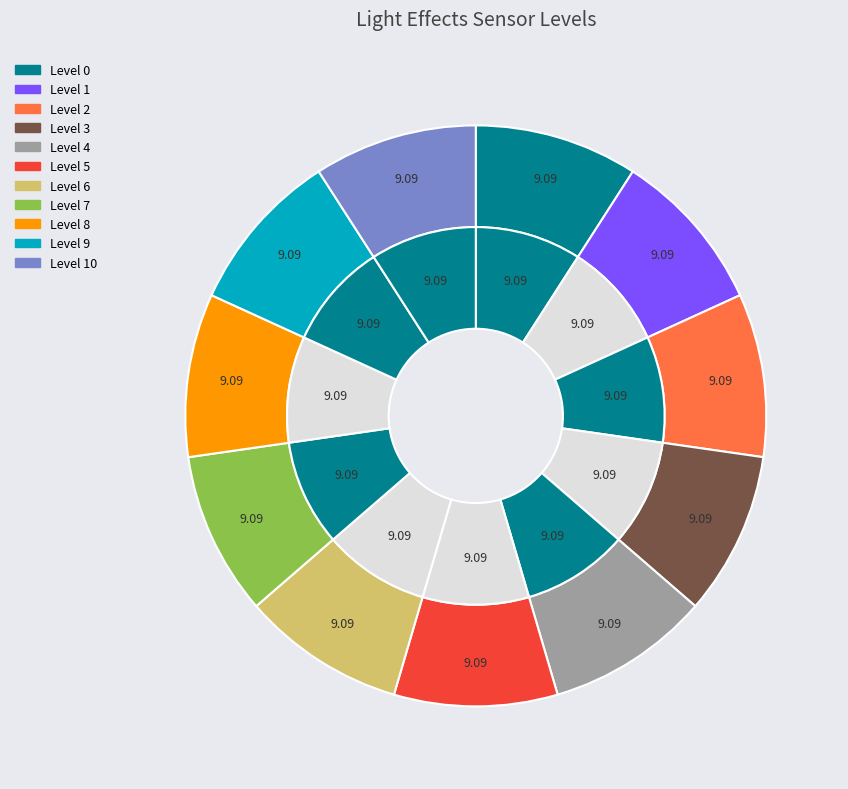

What is the smallest slice in the pie chart?

Level 1